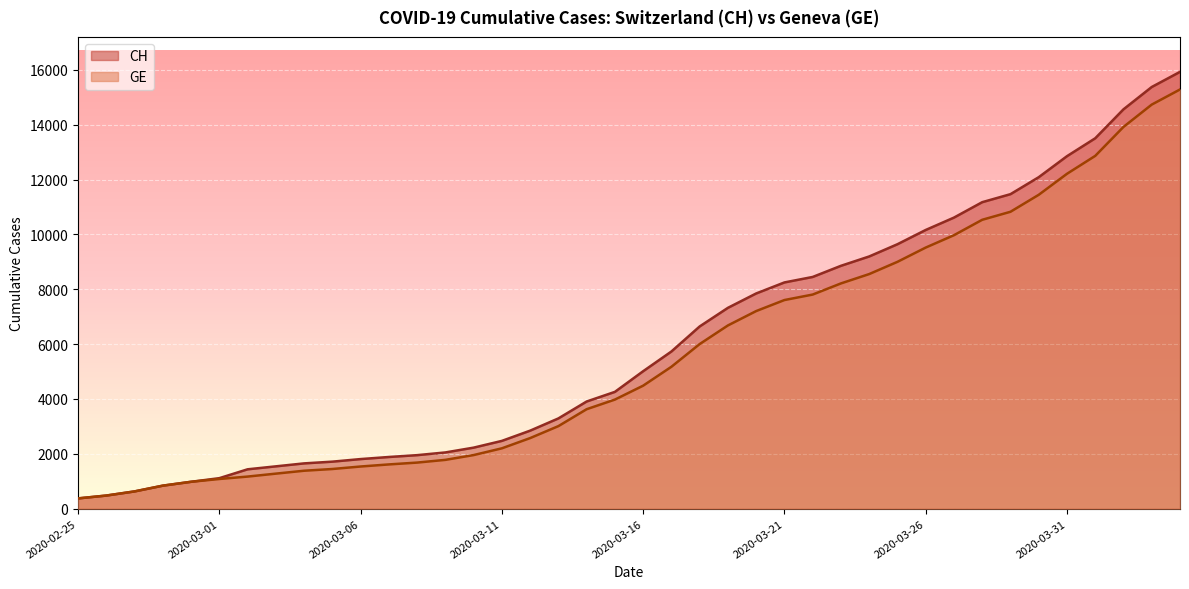

Does the chart display data point markers on the line(s)?

No